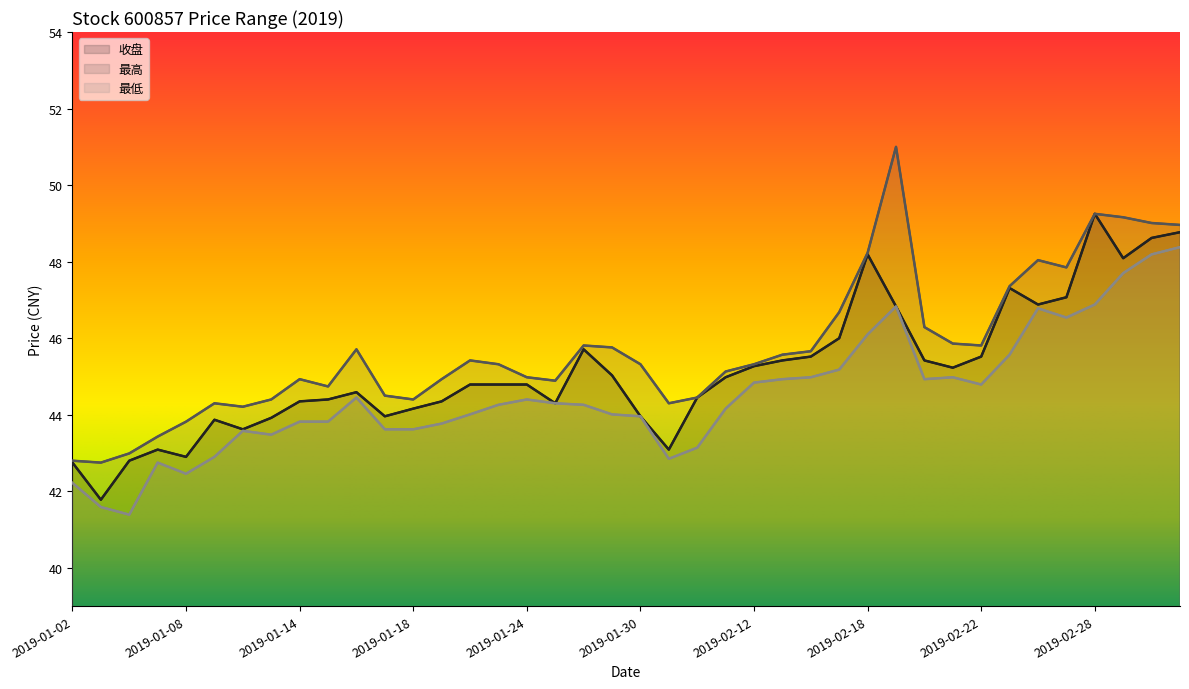

What is the maximum value shown in the chart?

51.0